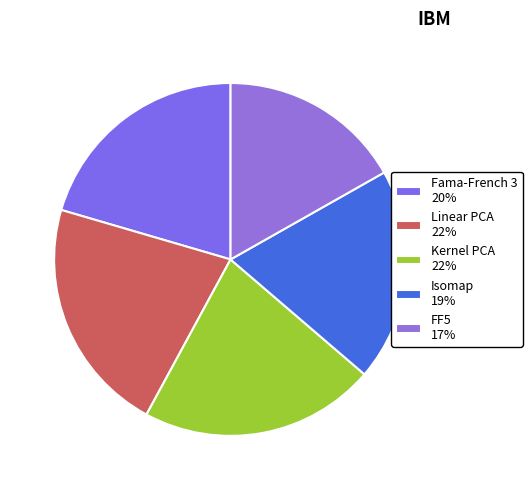

True or false: Linear PCA accounts for 13% of the total.

False